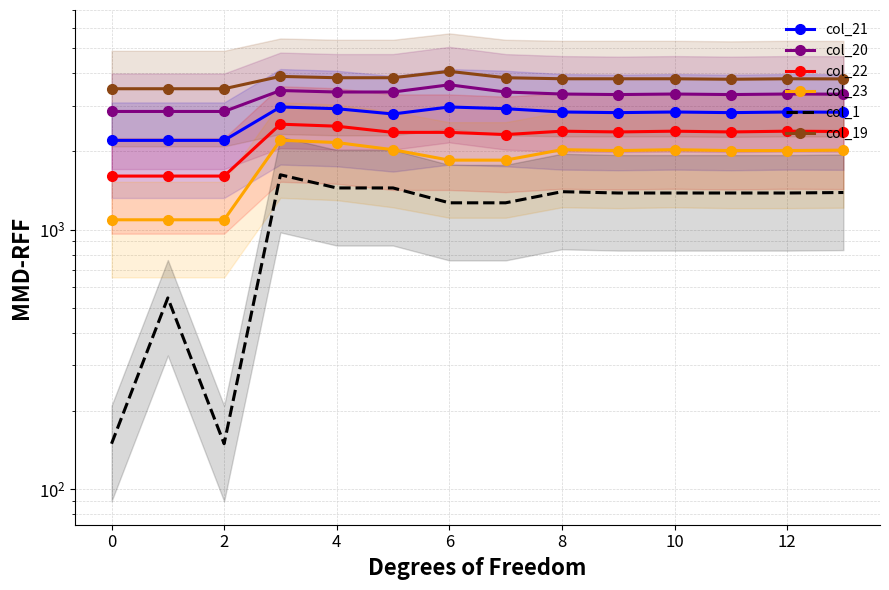

Is this an area chart (filled region under the line)?

No